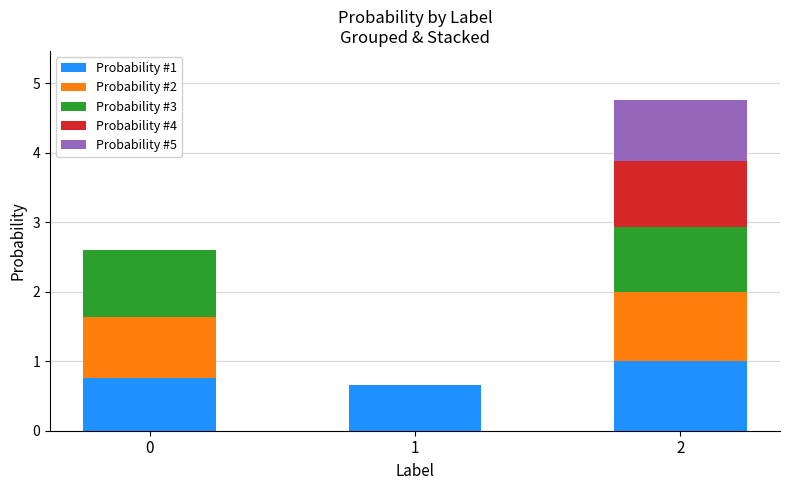

What is the sum of all Probability #1 values?

2.4